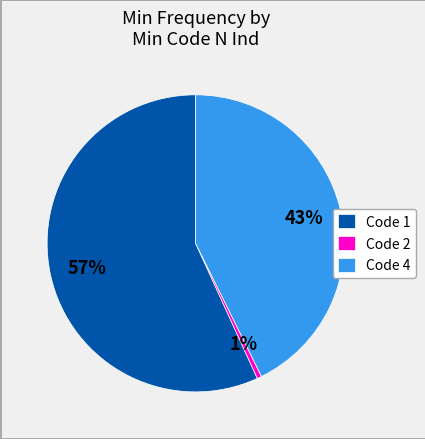

How many slices are in this pie chart?

3